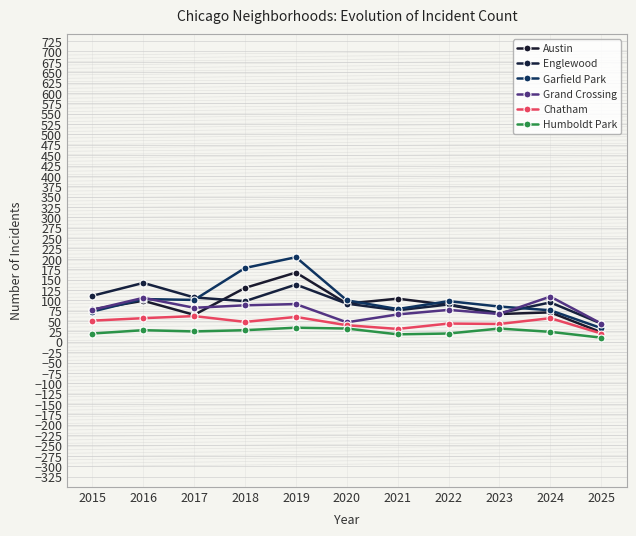

Reading left to right, transcribe all the data shown in this chart.

Austin: 78	99	65	130	167	92	104	89	67	71	23
Englewood: 111	142	107	98	138	92	76	90	69	95	44
Garfield Park: 73	103	101	178	204	100	79	98	85	76	33
Grand Crossing: 77	106	82	88	91	47	66	77	67	109	44
Chatham: 51	57	62	48	60	40	31	44	43	57	20
Humboldt Park: 20	28	25	28	34	32	18	20	32	24	10